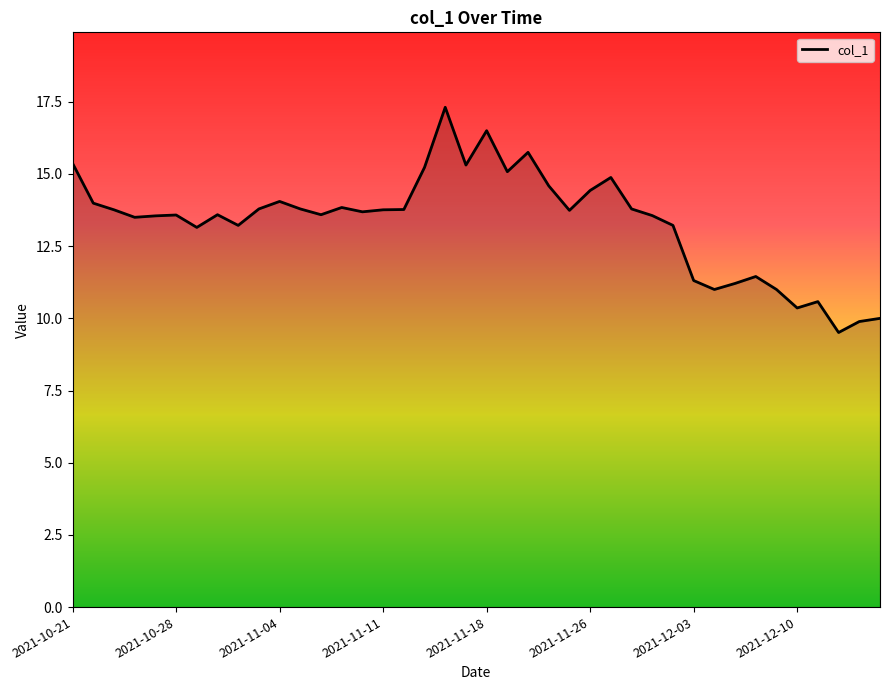

Is this an area chart (filled region under the line)?

No